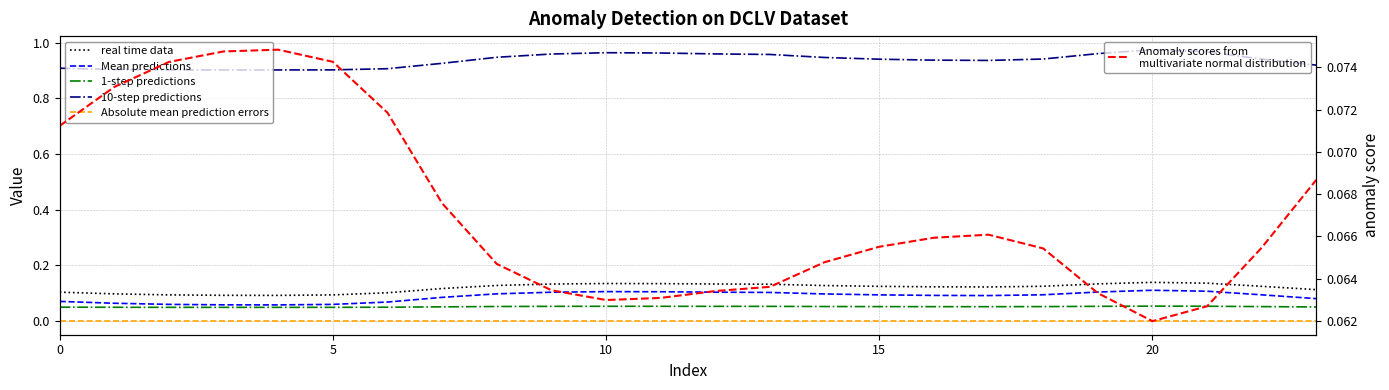

Where is 1-step predictions nearest to the value 0?

20